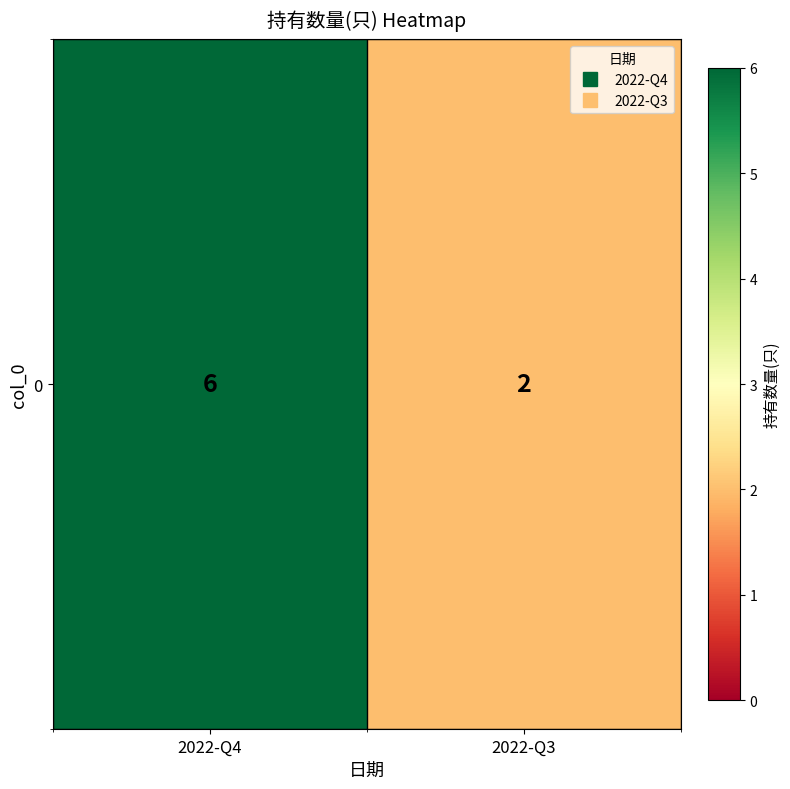

Which has a higher value, 2022-Q3 or 2022-Q4?

2022-Q4